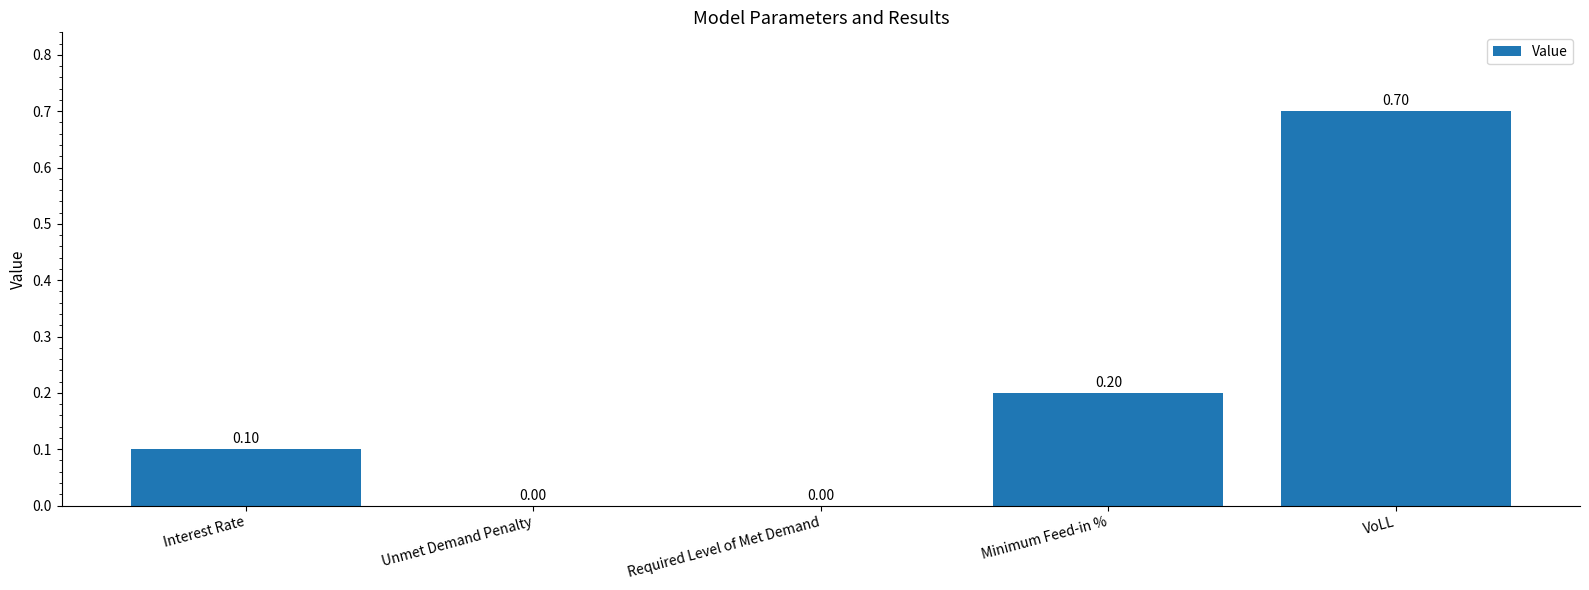

Which category has the highest value across all series?

VoLL